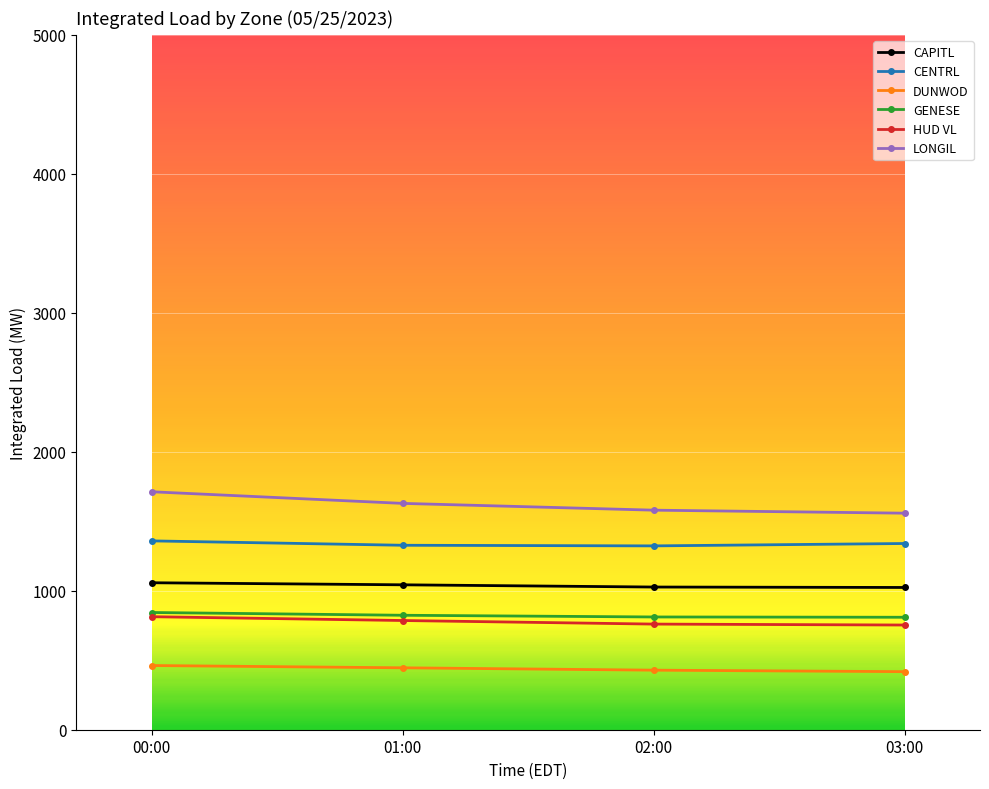

What is the sum of all CENTRL values?

5348.4